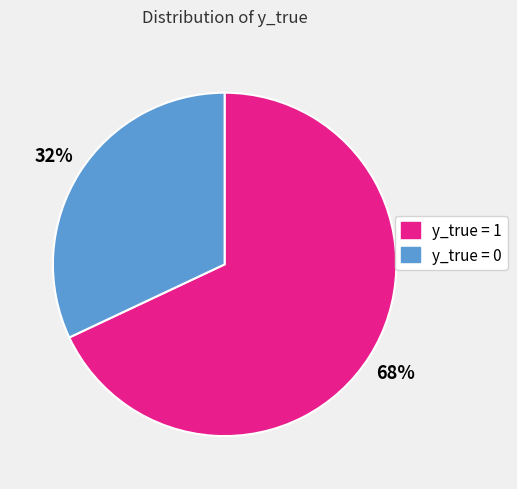

Combined, do y_true = 1 and y_true = 0 account for over 50%?

Yes